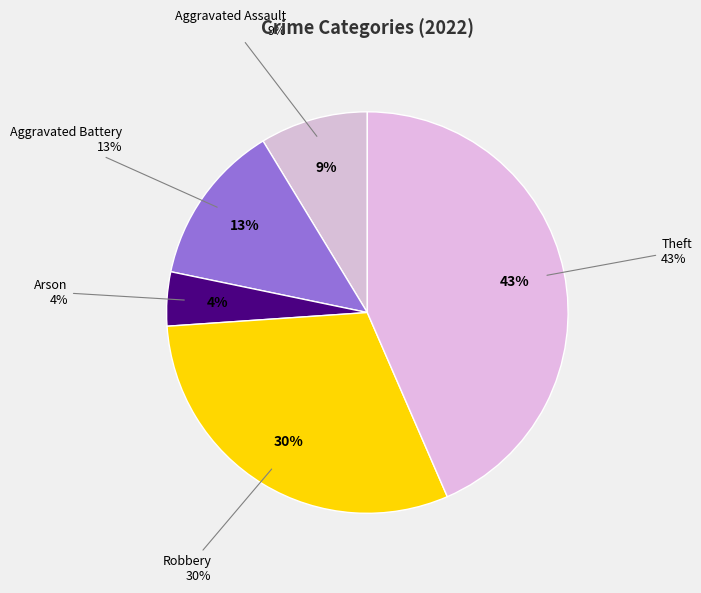

To the nearest percent, what percentage of the pie is Aggravated Battery?

13%